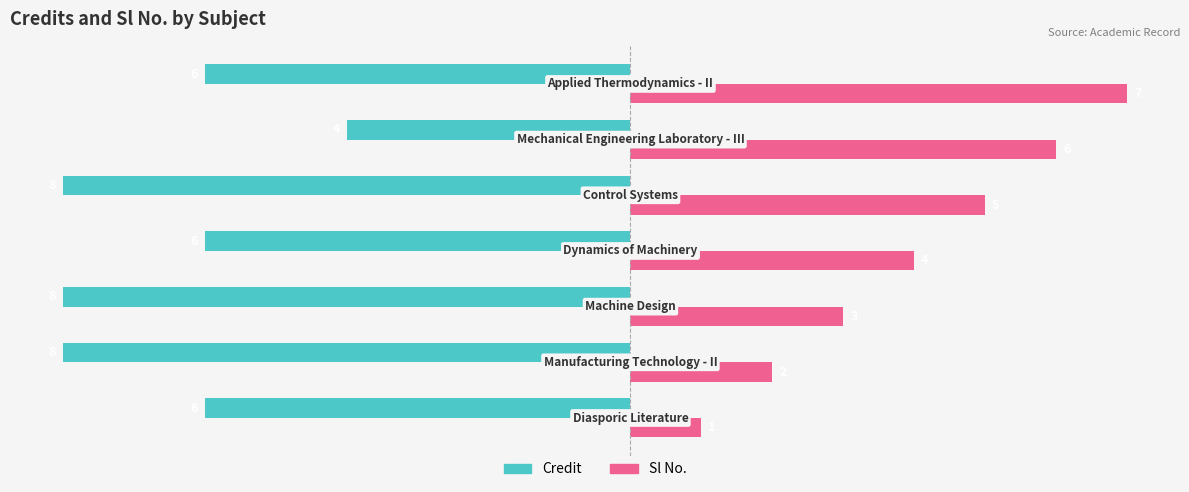

Which series has the largest total across all categories?

Sl No.